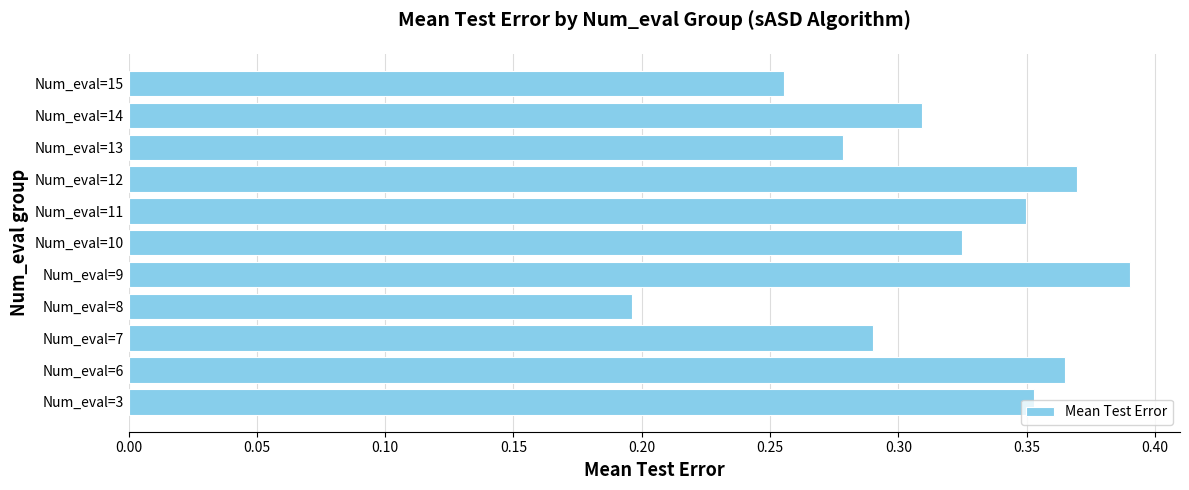

What is the sum of all values?

3.5